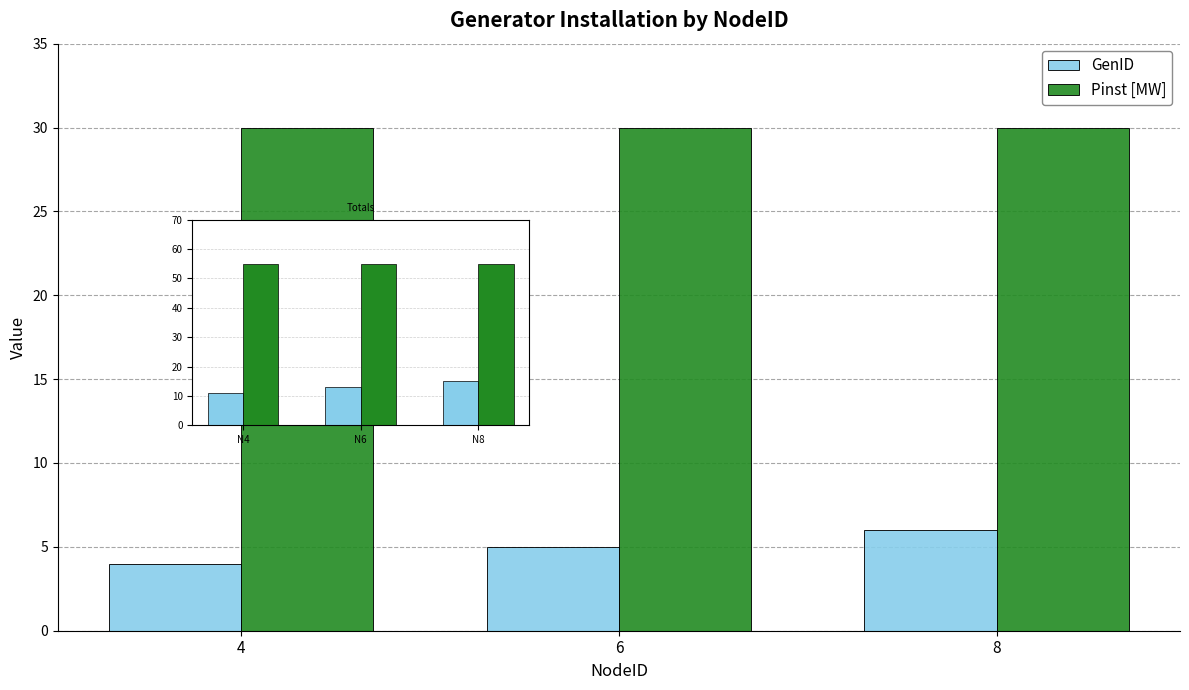

What is the difference between the GenID values at 4 and 6?

1